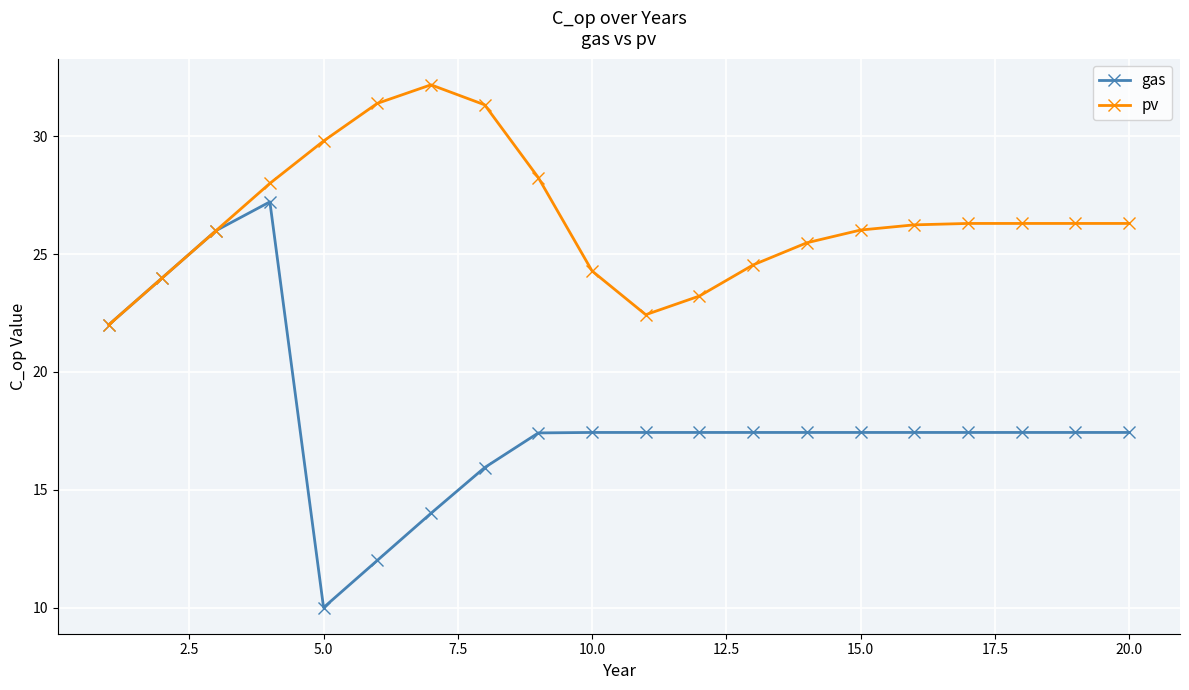

What is the value of the pv point at the 8th from the left?

31.3